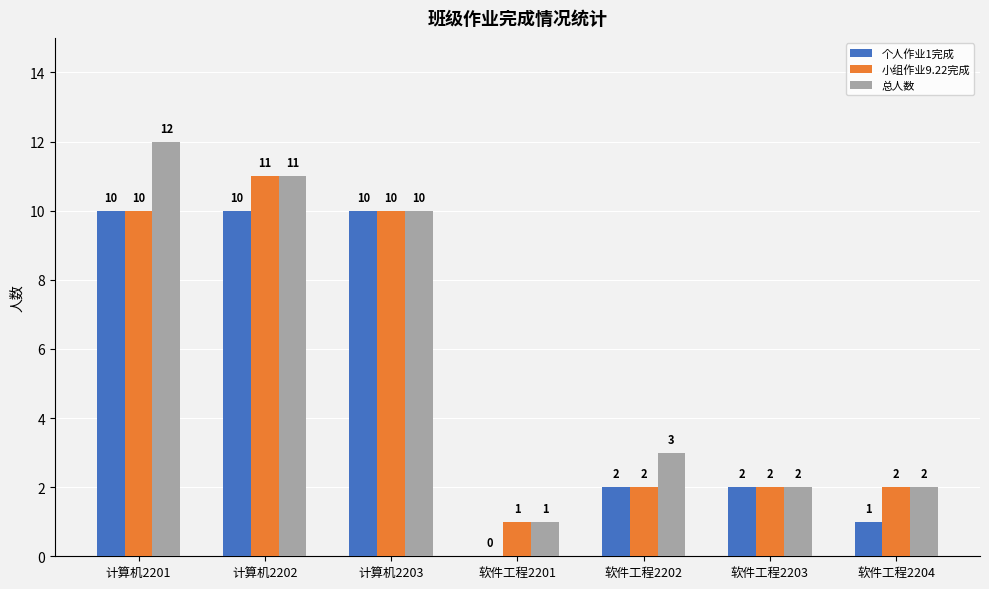

Which series has the largest range (max minus min)?

总人数